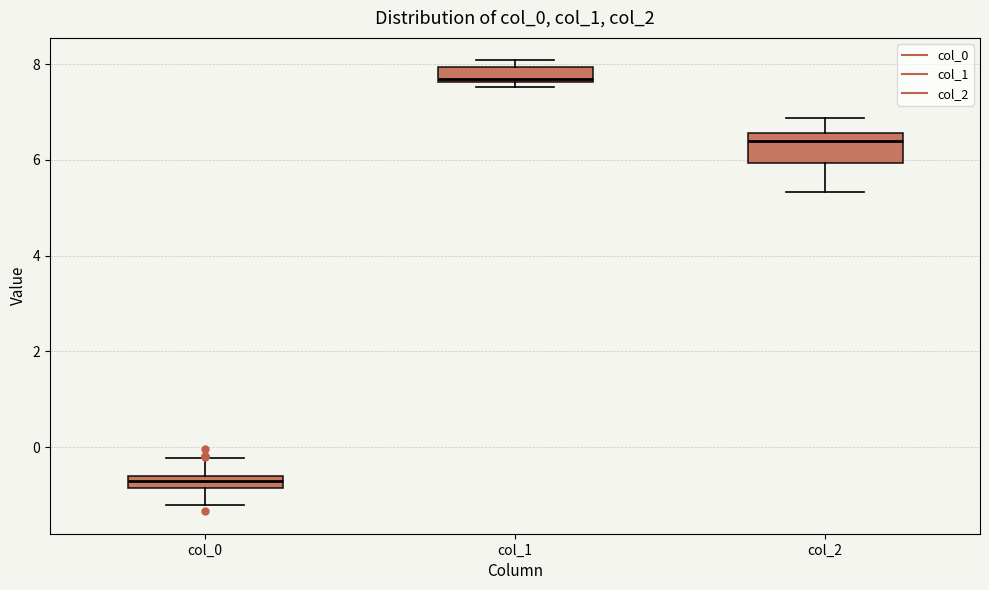

Where does the upper whisker of the box for col_2 end on the y-axis? The values are not printed on the chart, so give them approximately, as read against the axis.

6.8